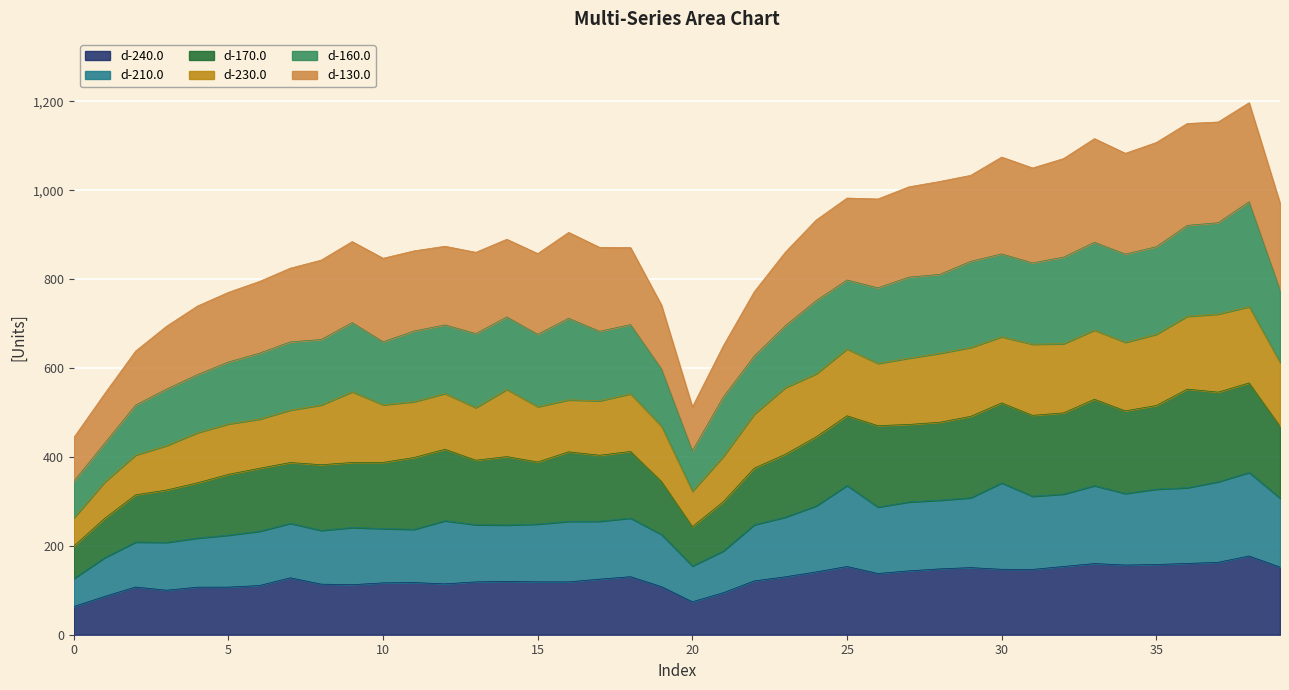

True or false: d-240.0 and d-210.0 intersect in this chart.

False